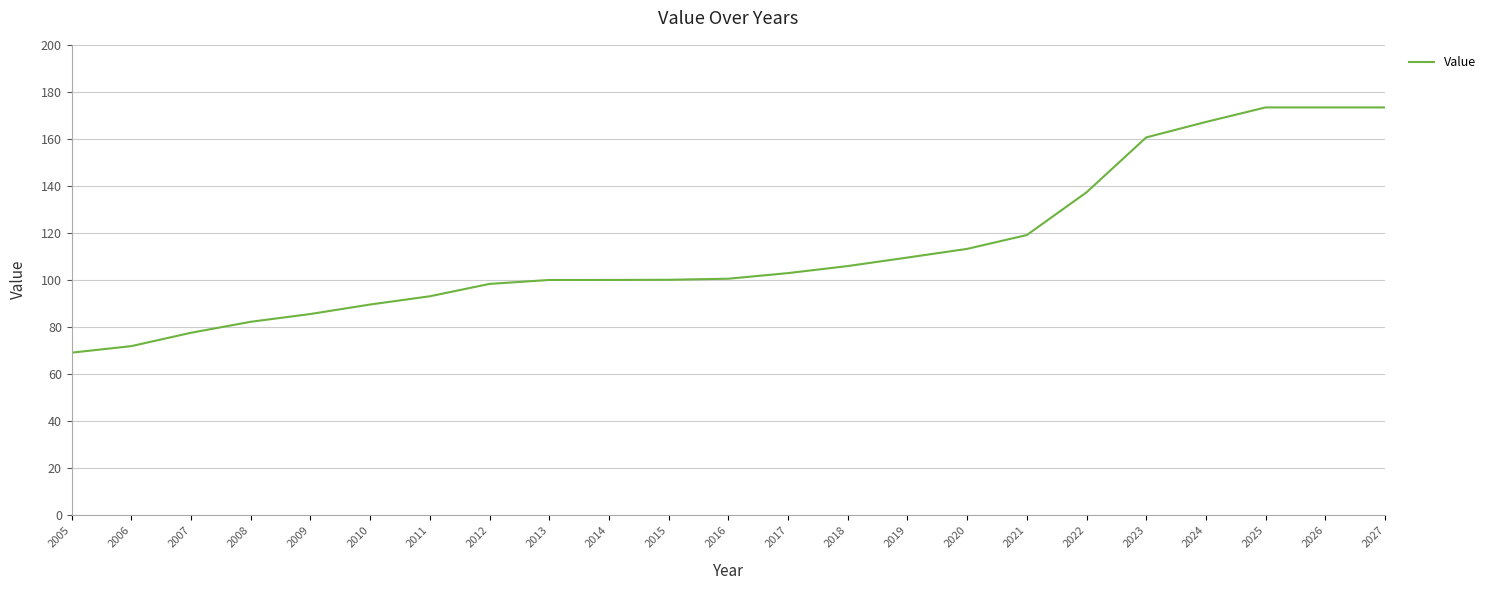

What is the smallest value displayed?

69.0